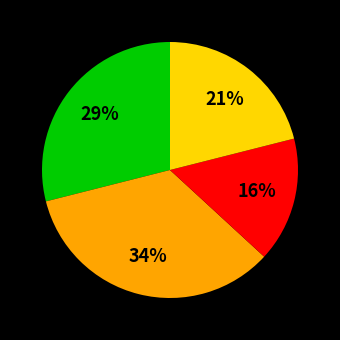

Is there a majority slice in this chart?

No